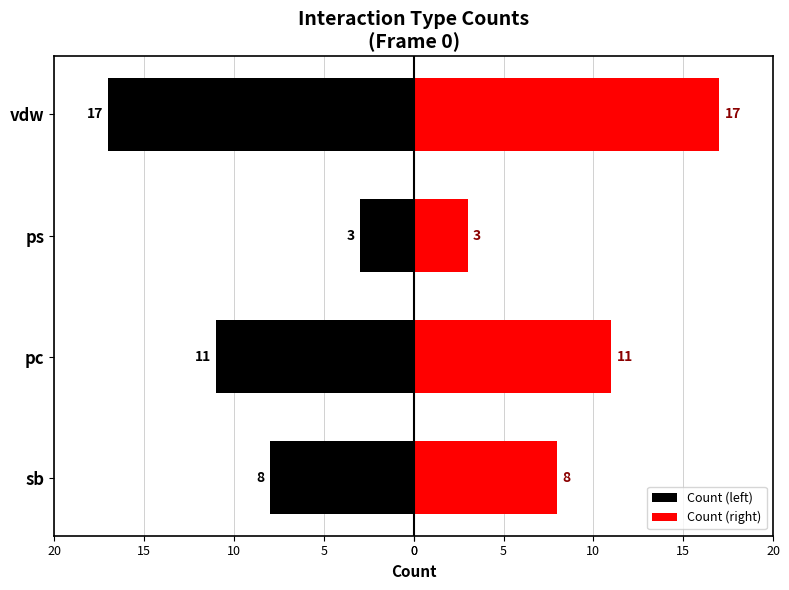

What is the greatest value displayed?

17